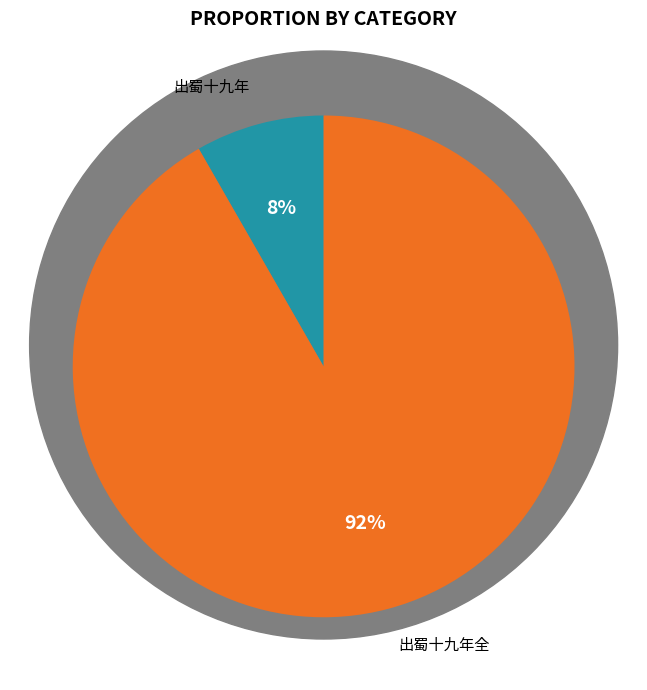

Is there a majority slice in this chart?

Yes